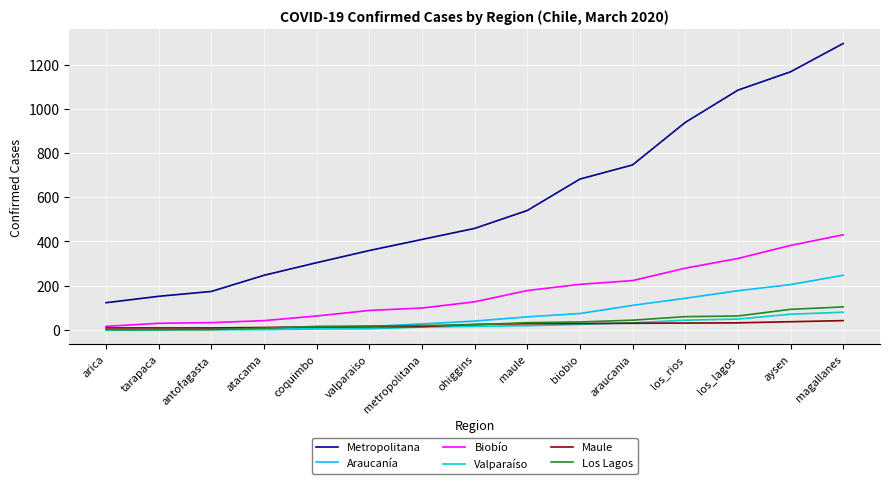

How many lines are shown in the chart?

6